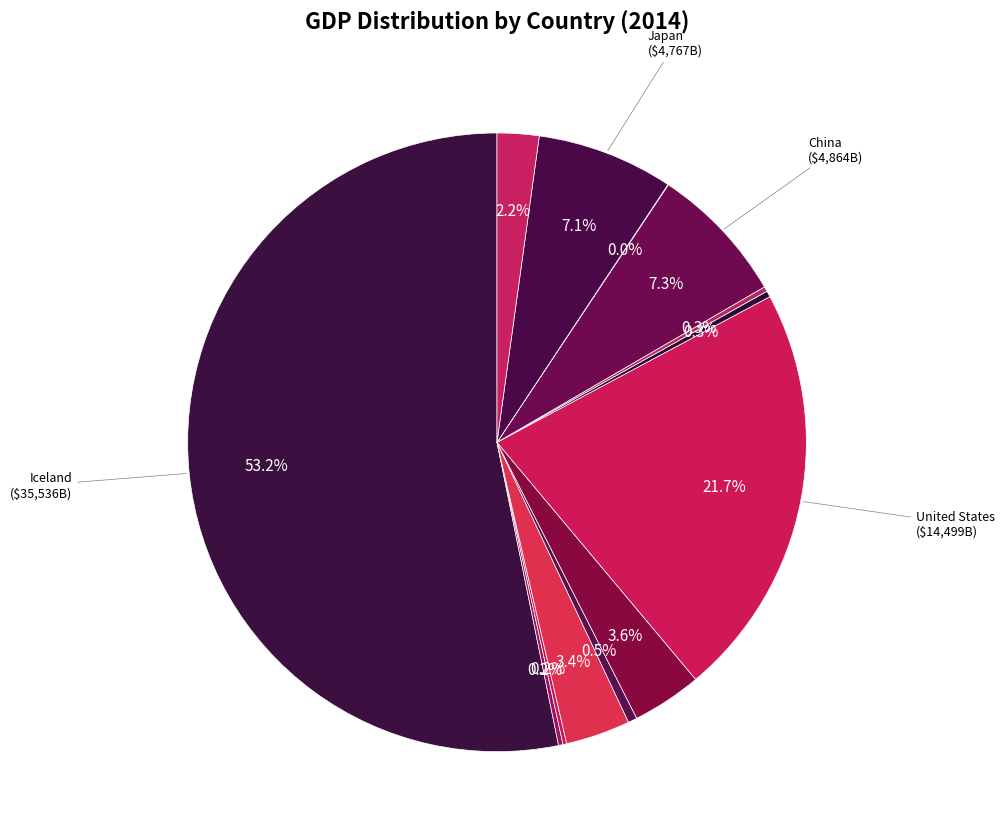

Count the number of slices in the pie.

13